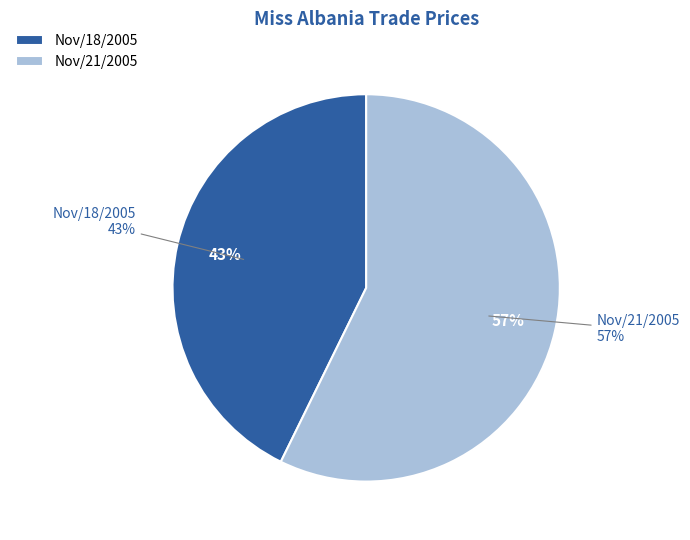

Is there a majority slice in this chart?

Yes